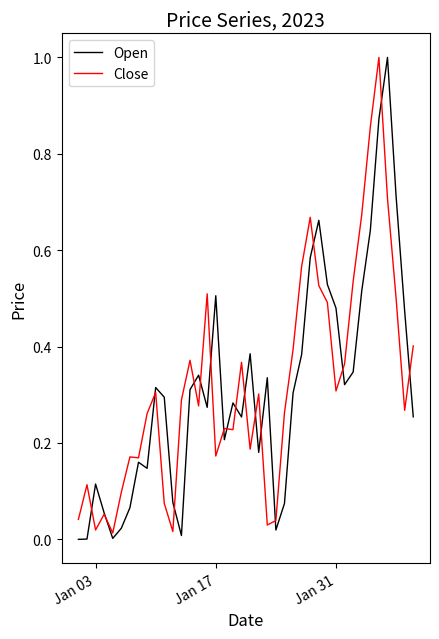

What is the difference between the maximum and minimum values in the Open series?

1.0